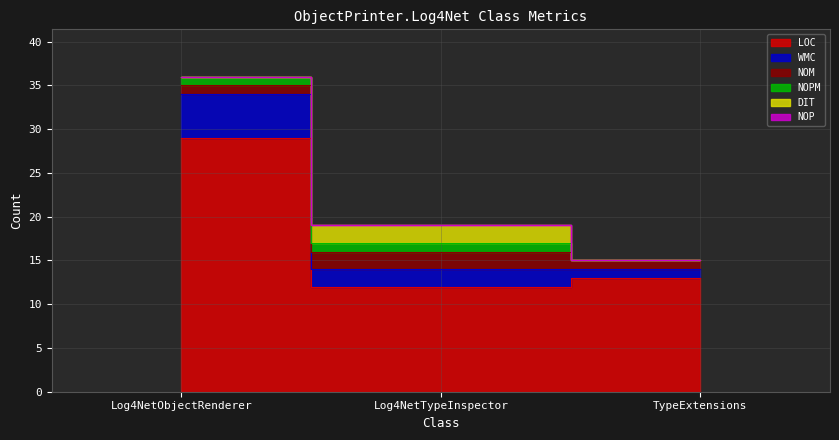

What is the value of the WMC point at the 2nd from the left?

2